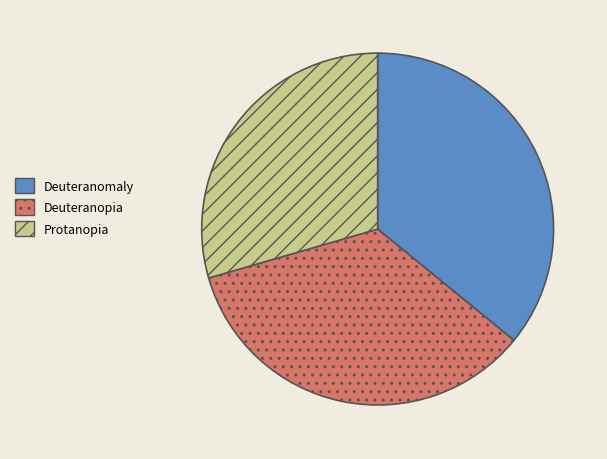

Does any single category account for the majority?

No